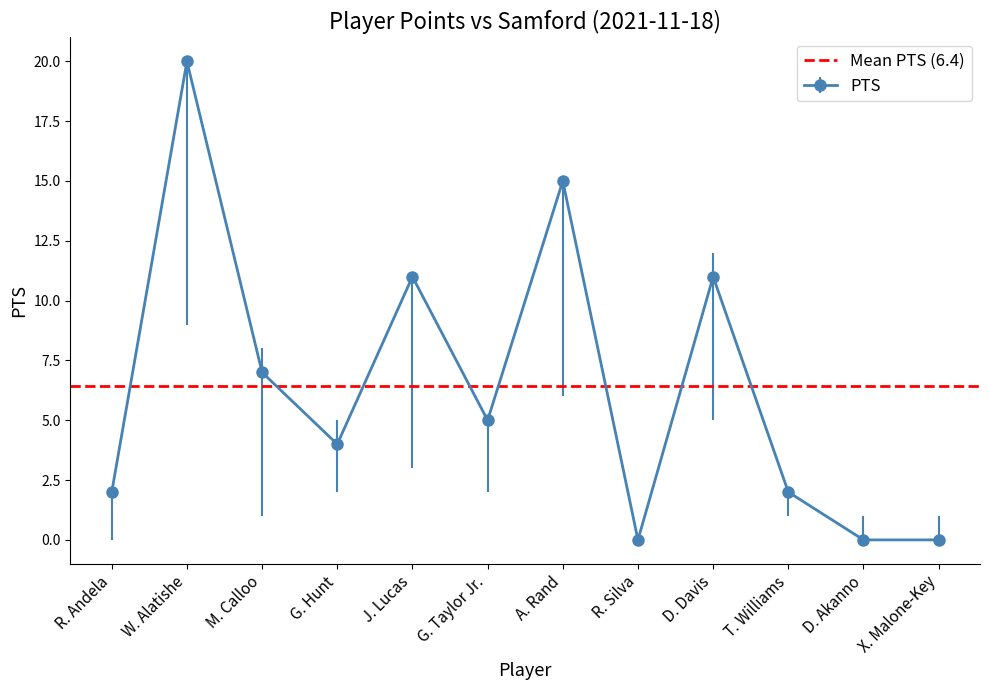

How many categories are shown in the chart?

12